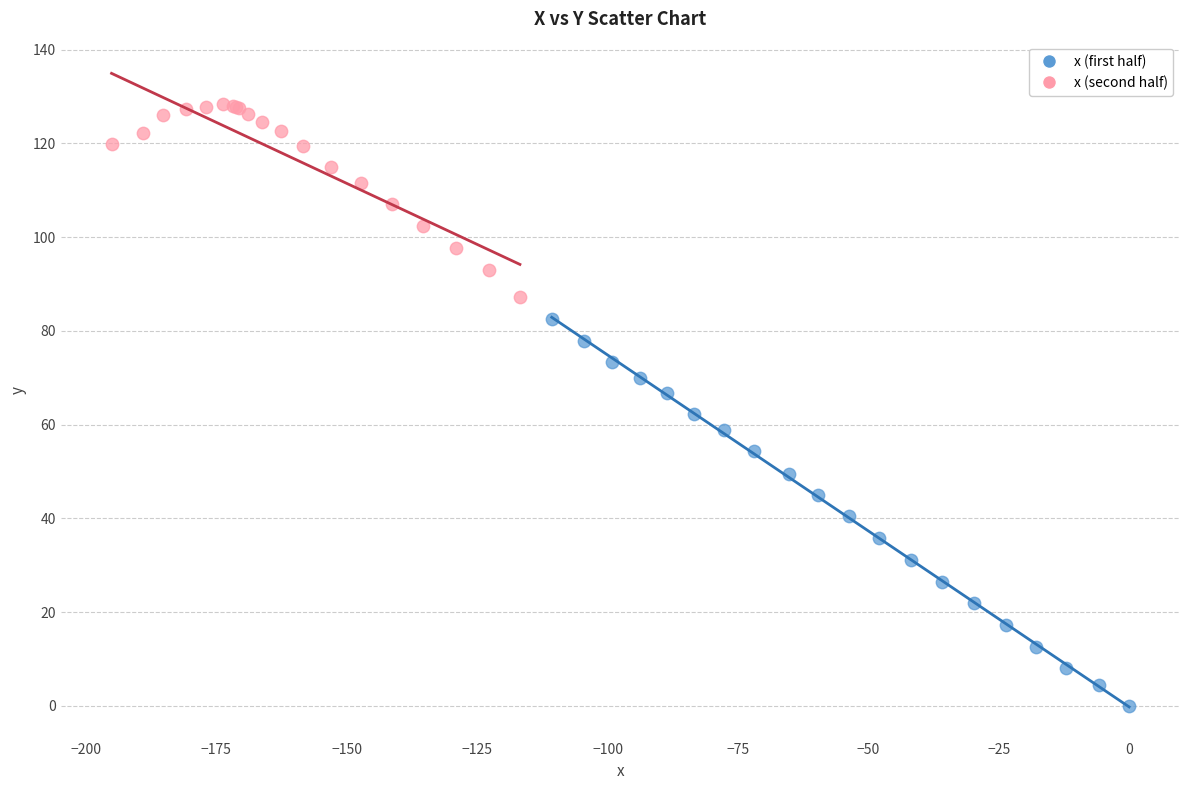

Which series has the widest spread of Y values?

x (first half)